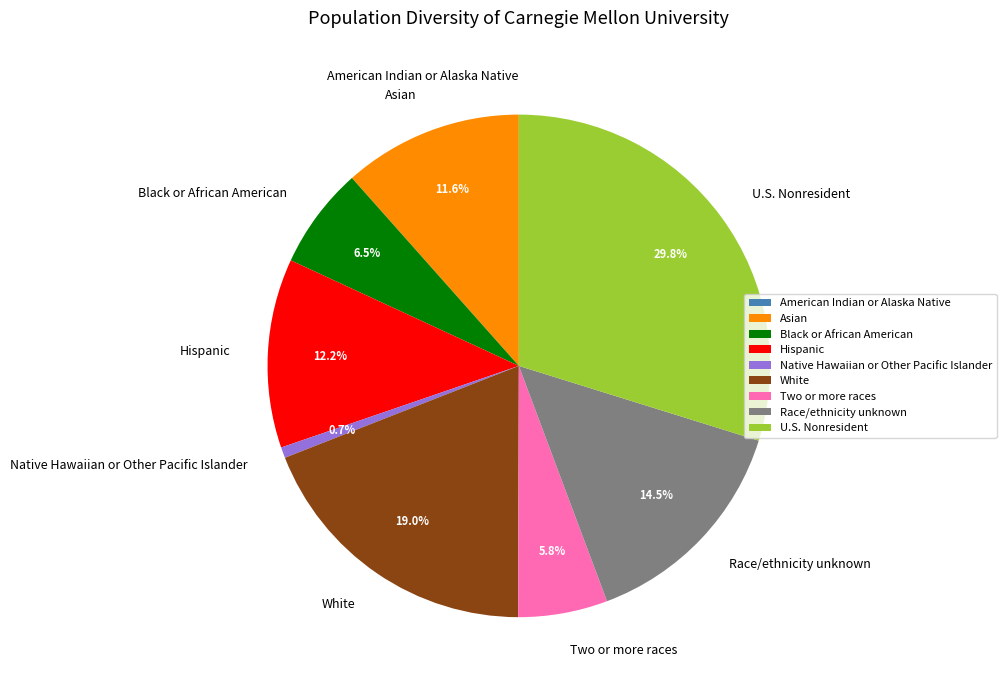

Is Race/ethnicity unknown the majority of the pie?

No